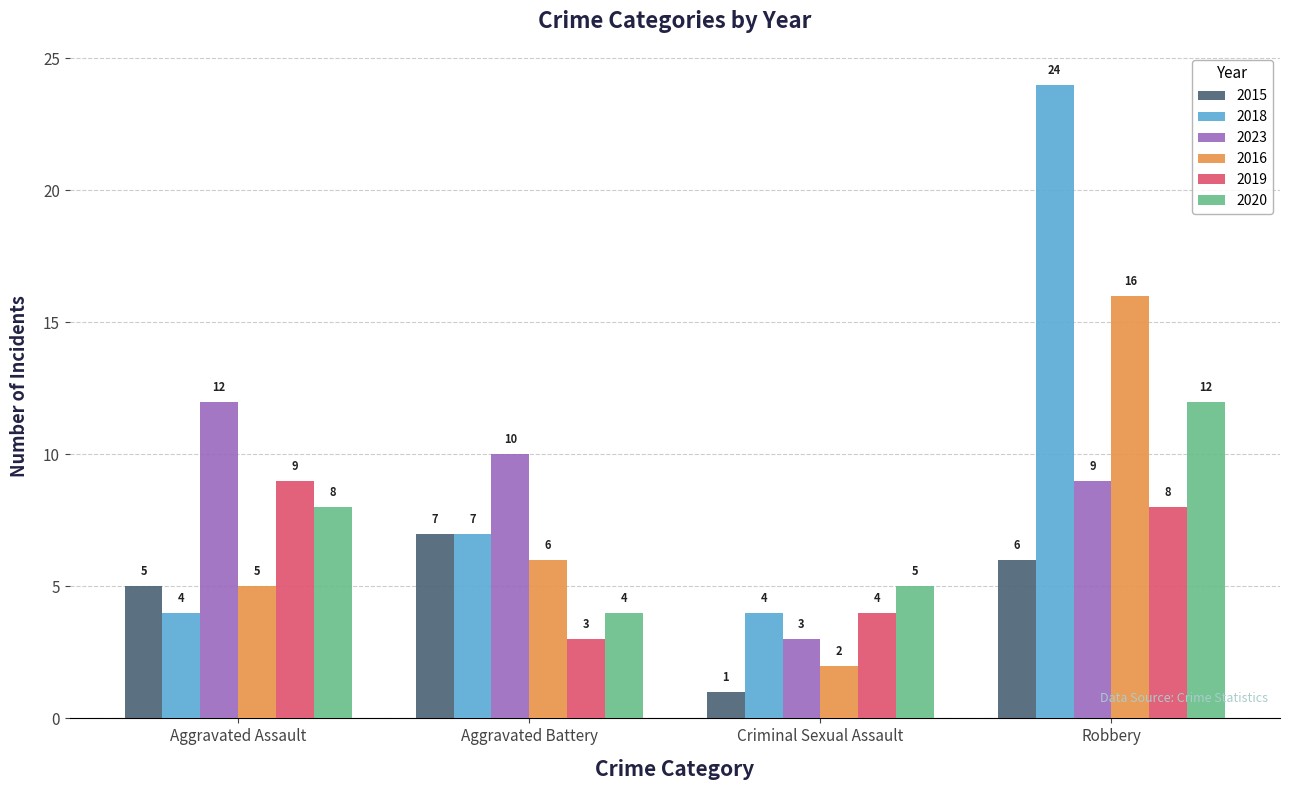

Rank the series at Robbery from lowest to highest value.

2015, 2019, 2023, 2020, 2016, 2018